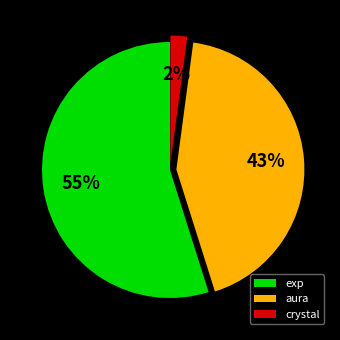

Which category has the biggest portion of the pie?

exp